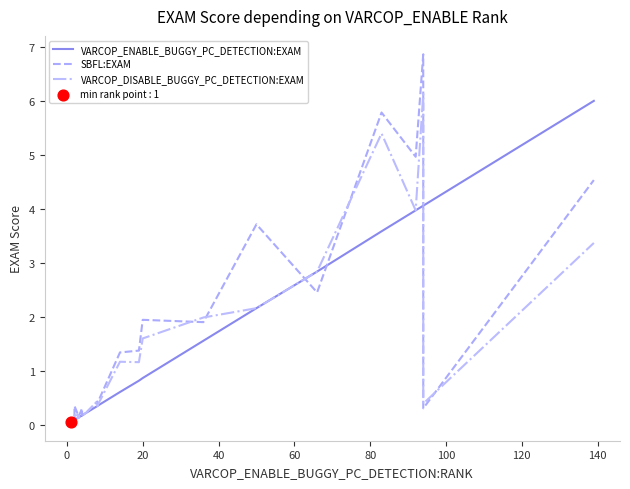

At how many categories does at least one series exceed 1?

11